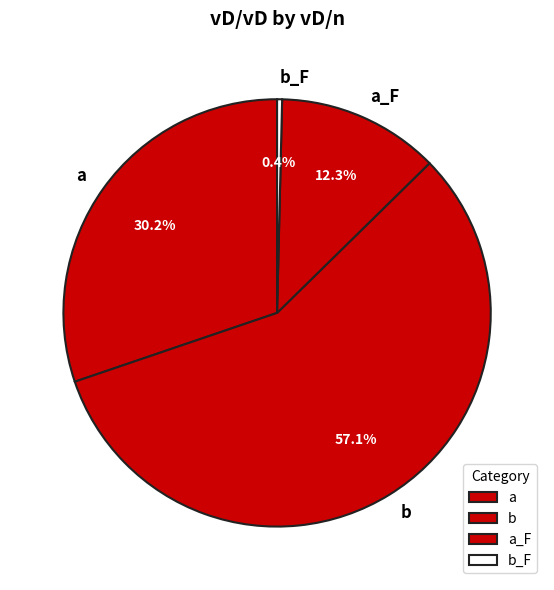

Between b and a_F, which is larger?

b